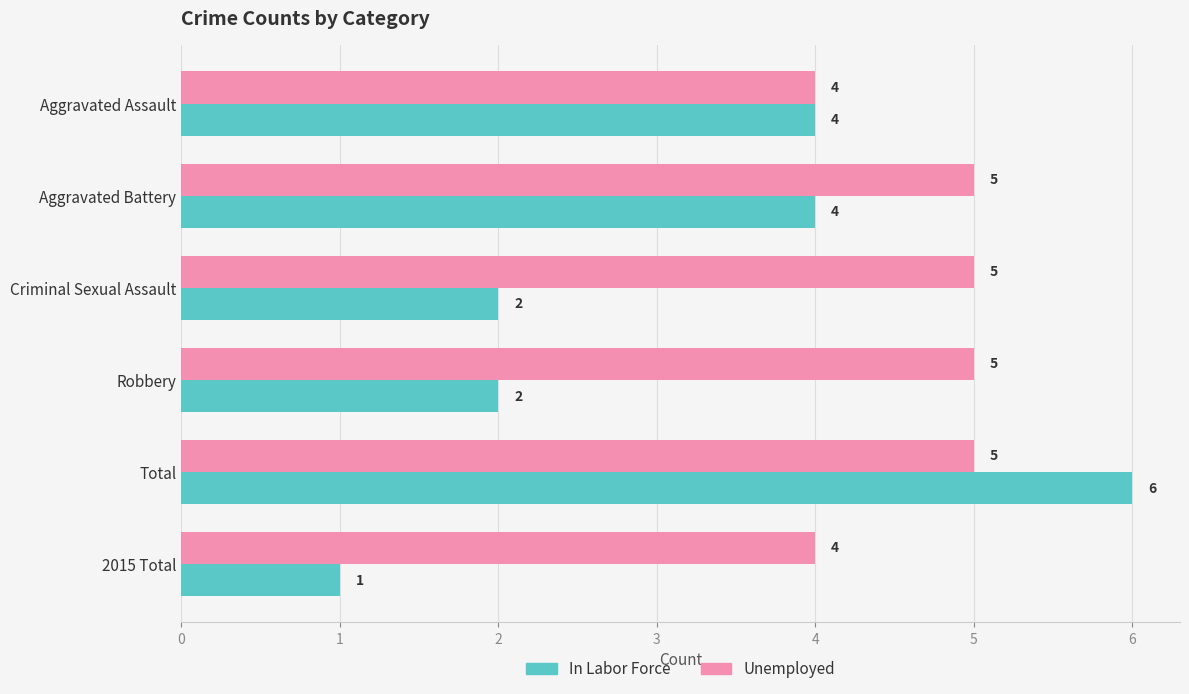

The value of In Labor Force at Total is 6. True or false?

True